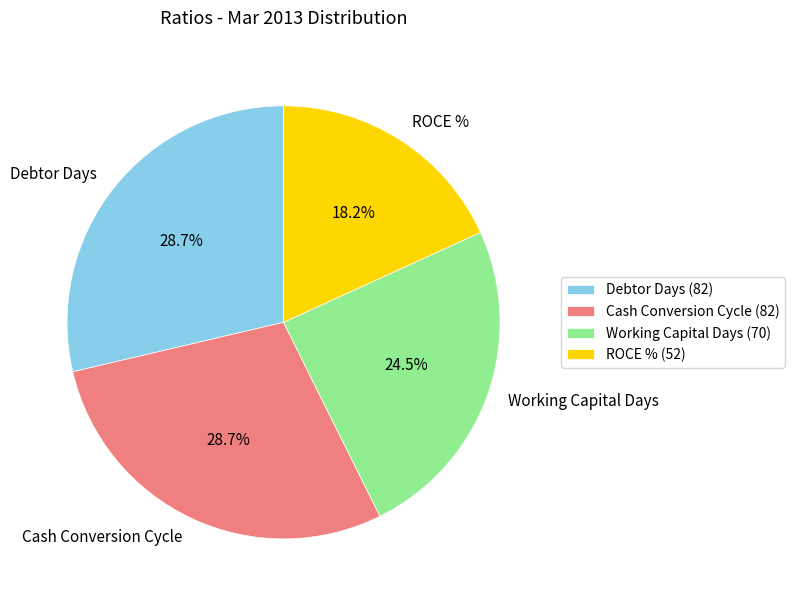

Combined, what portion of the pie is Cash Conversion Cycle and ROCE %?

46.9%